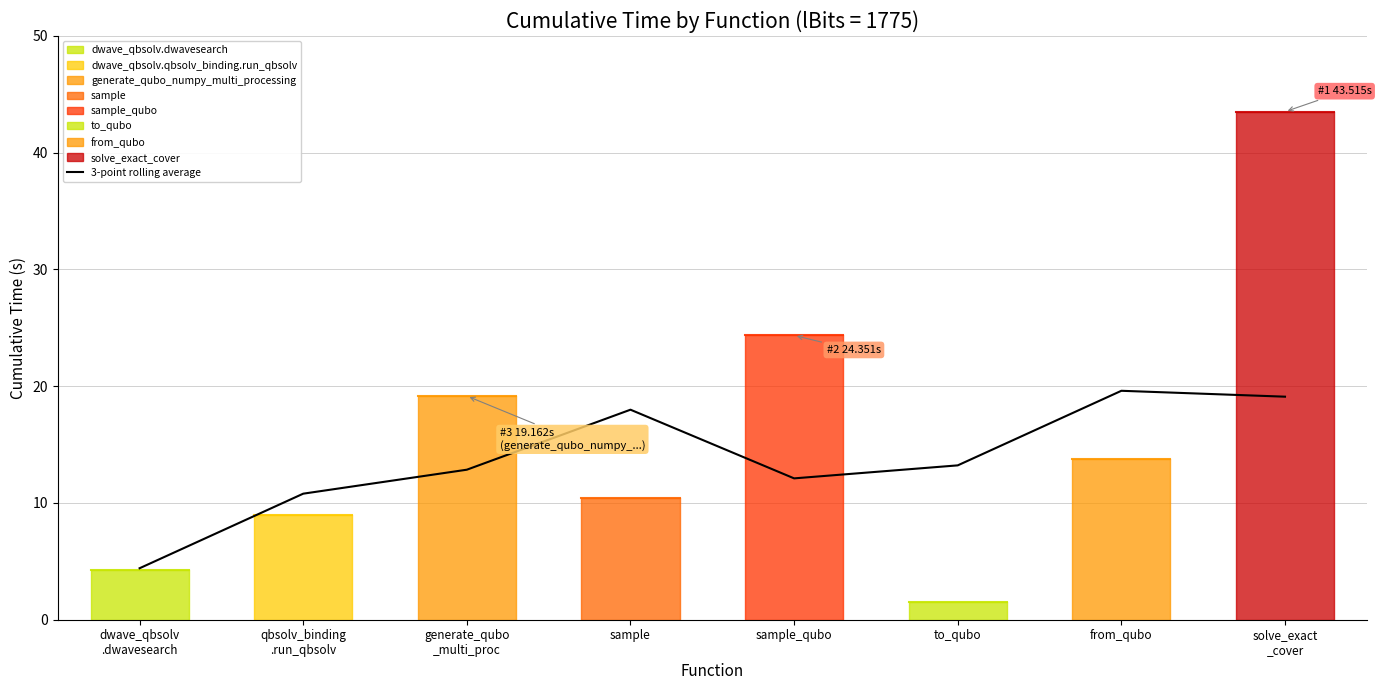

Read the value at sample.

18.0